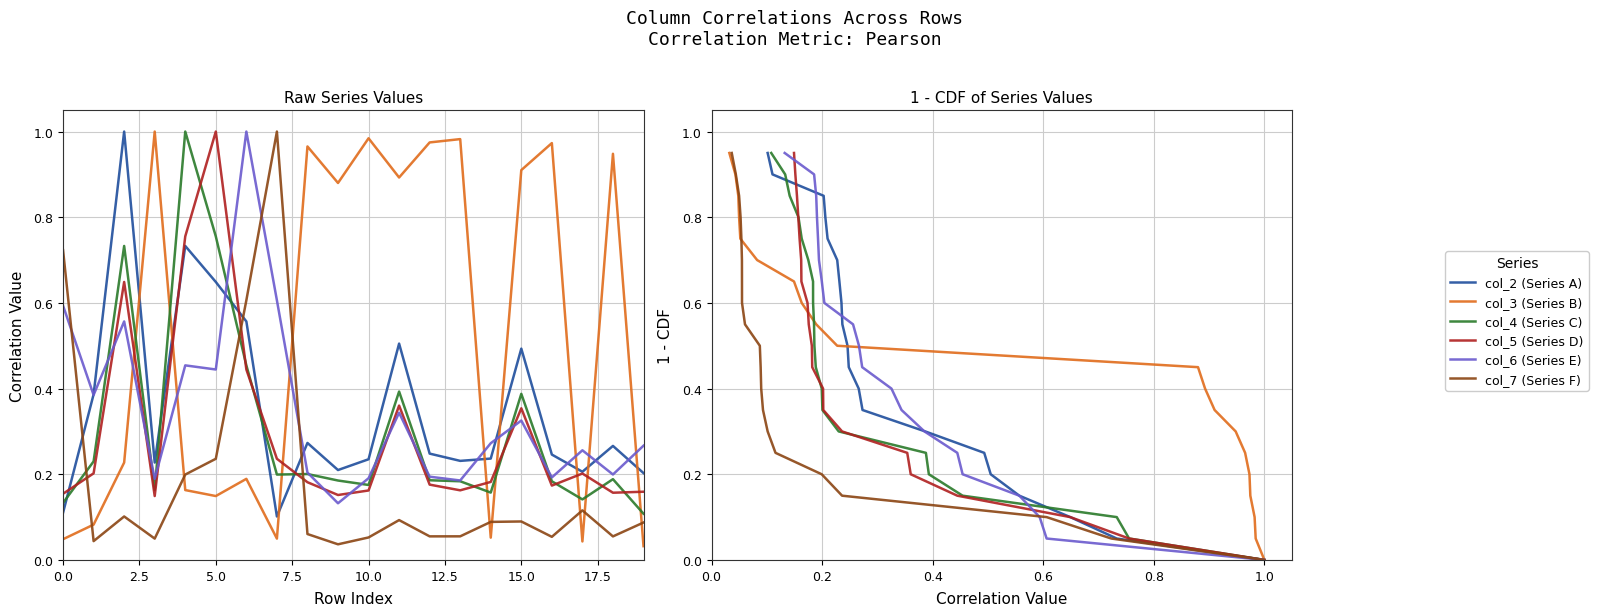

What is the difference between the second highest and second lowest values in the col_7 (Series F) series?

0.8